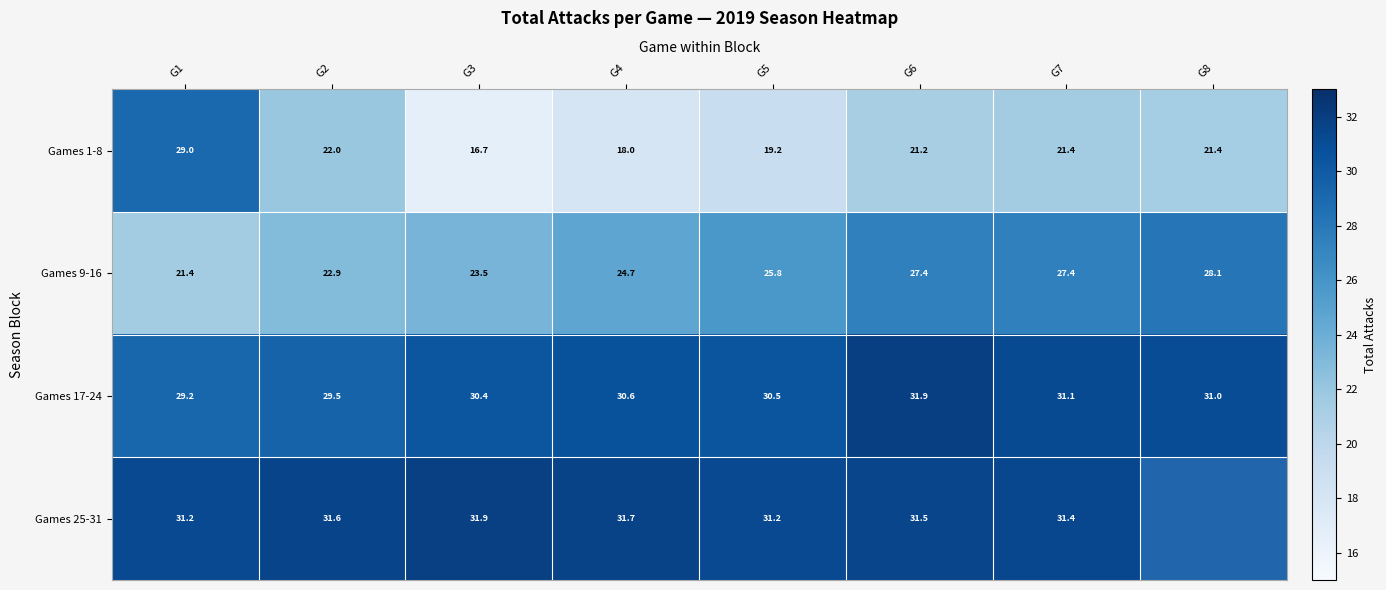

At how many categories does at least one series exceed 31?

7